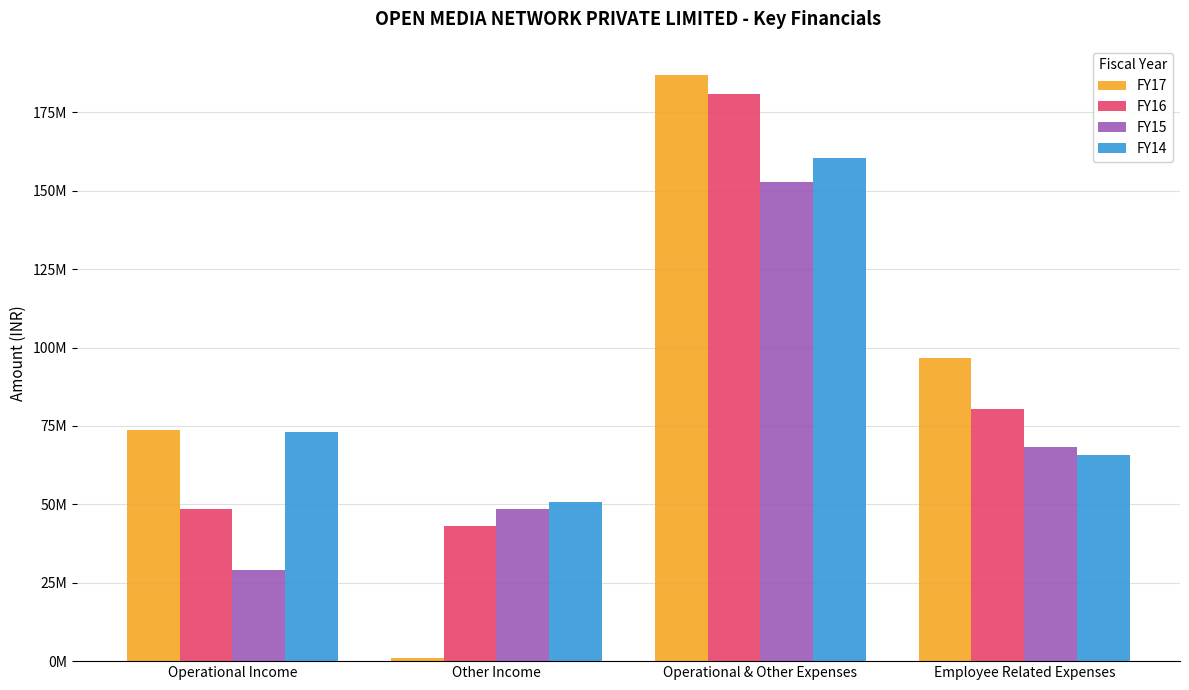

Does the chart contain any negative values?

No